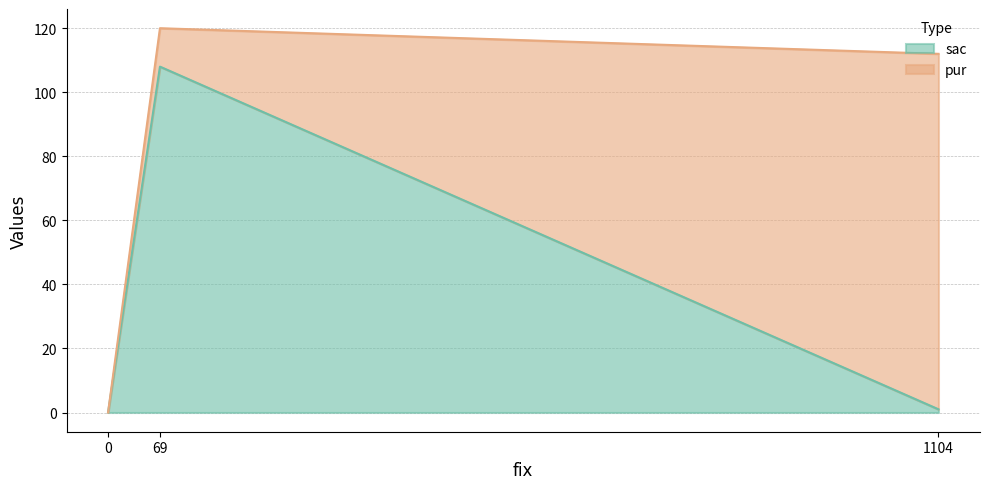

What is the total value across all series at 69?

120